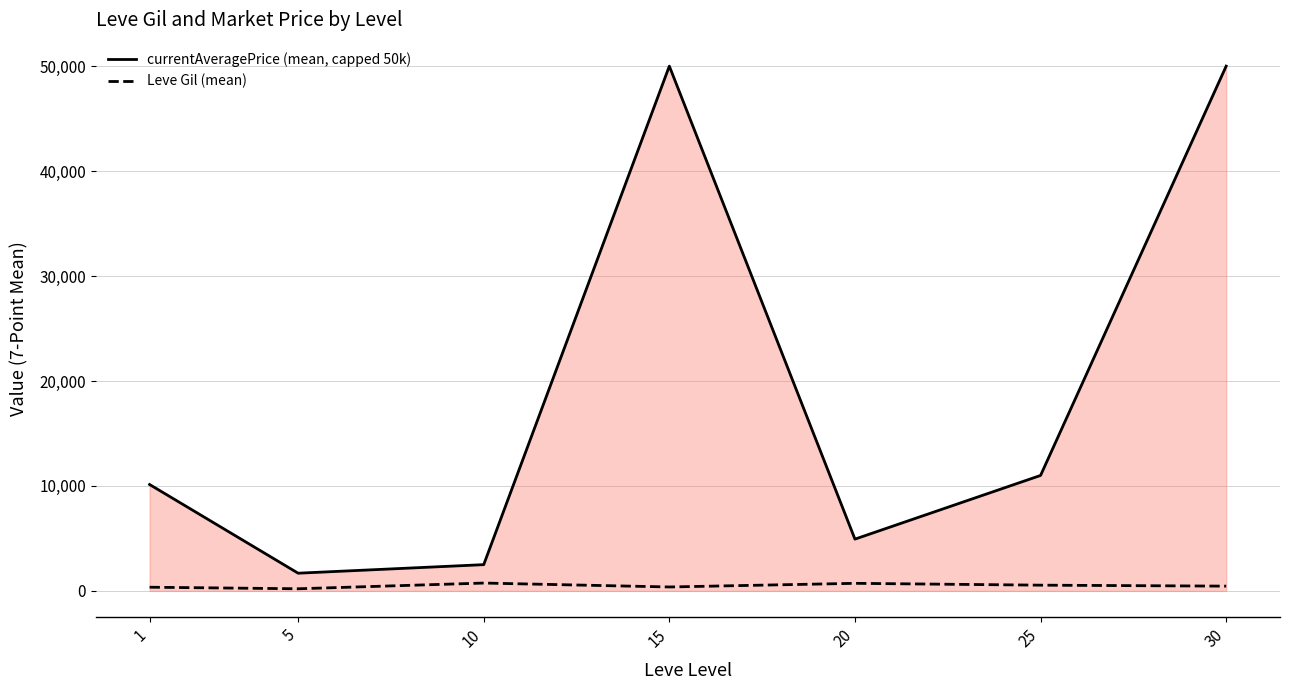

The value of currentAveragePrice (mean, capped 50k) at 25 is 10999.8. True or false?

True